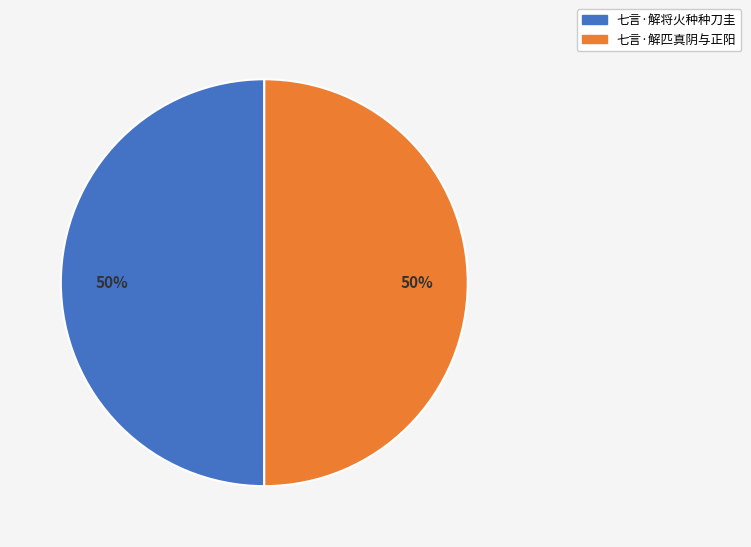

To the nearest percent, what is the average slice percentage?

50%